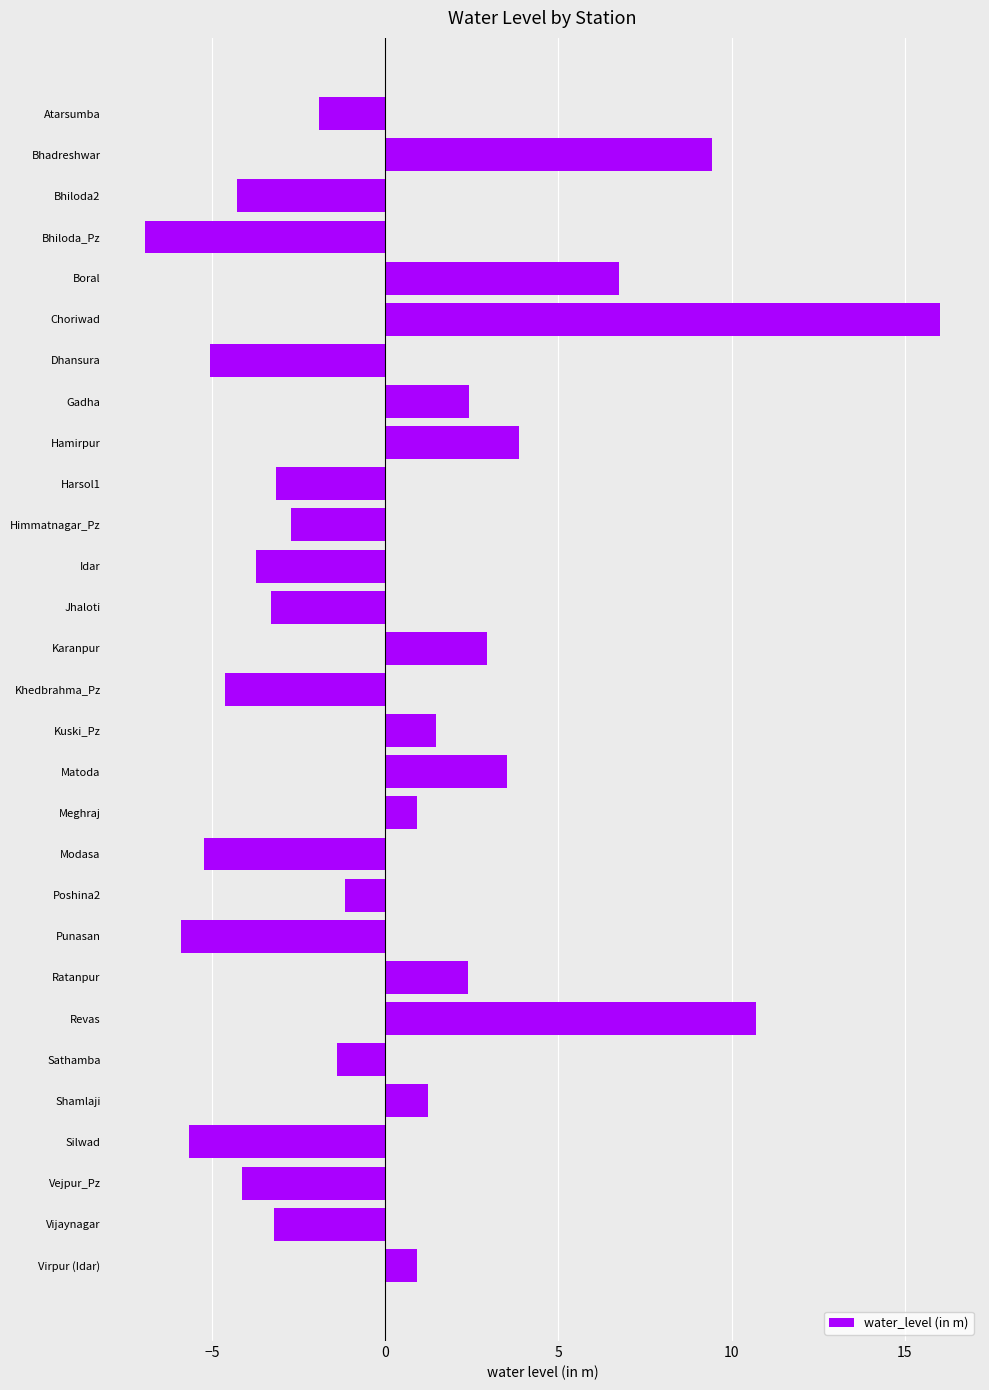

How many distinct data groups are displayed?

1